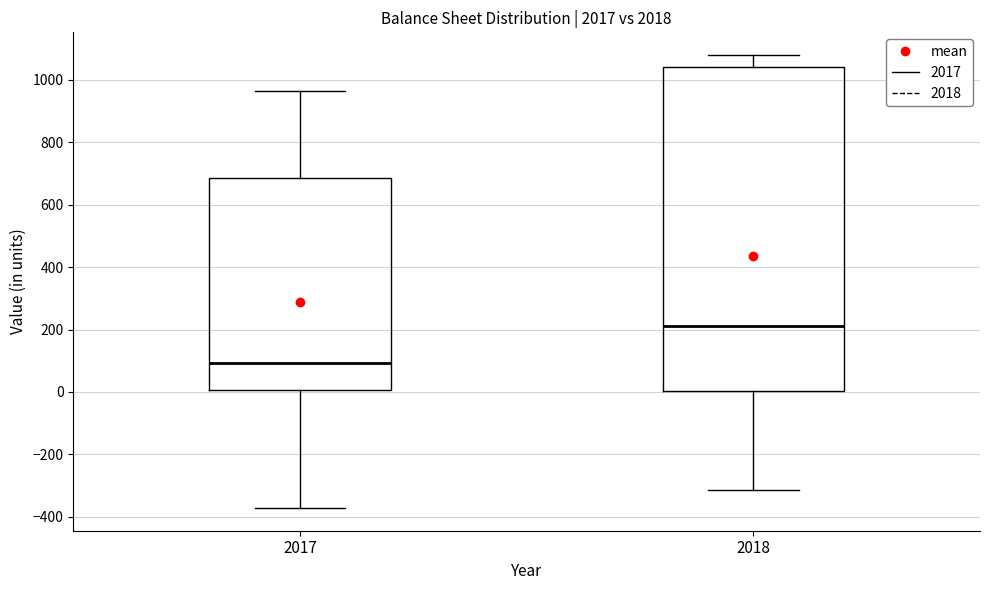

Where does the median line of the box at x = 2017 sit on the y-axis? The values are not printed on the chart, so give them approximately, as read against the axis.

100